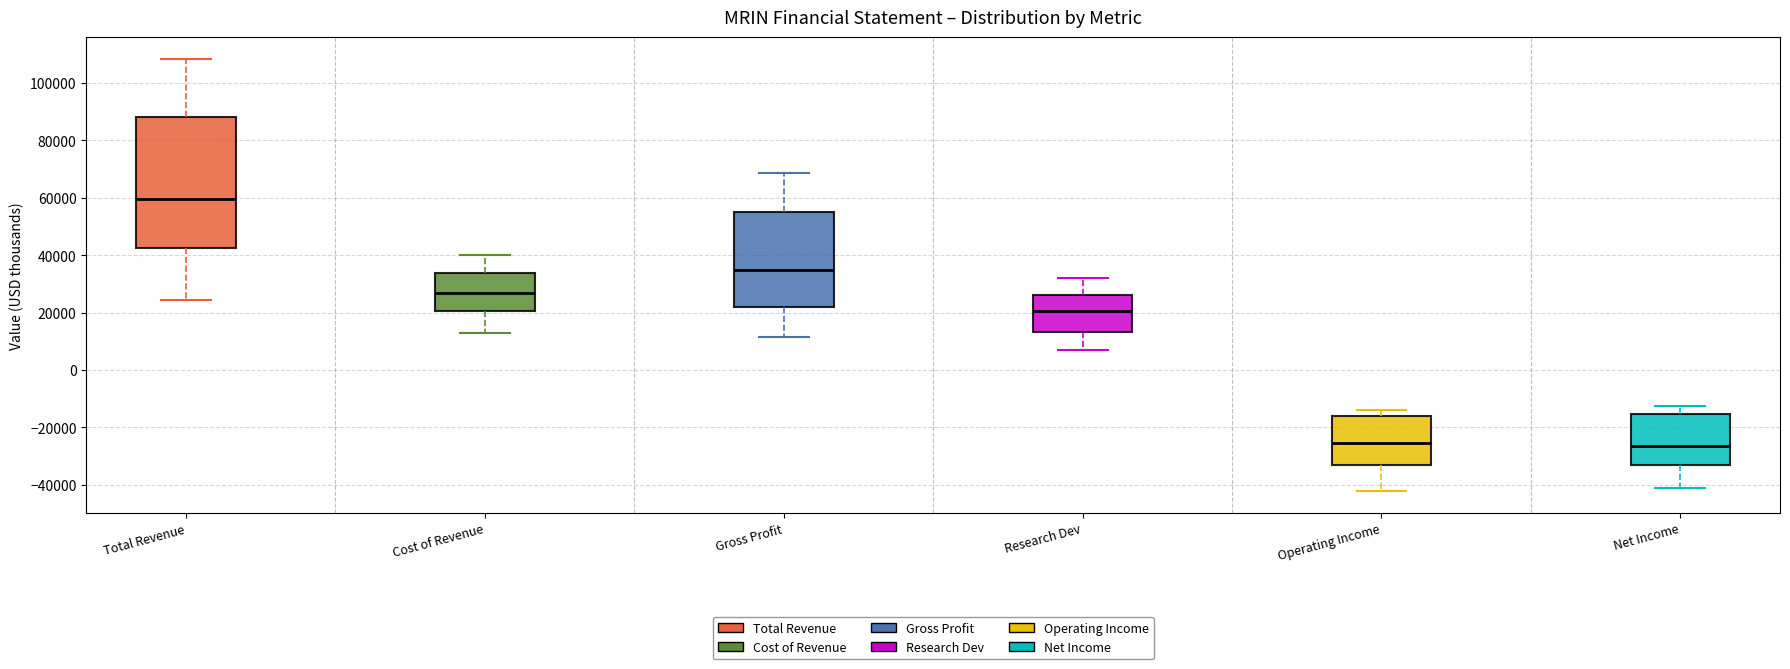

Reading left to right, transcribe this box plot: for each box, give where its median line is, the range the box spans, and where its two whiskers end, as read against the y-axis. The values are not printed on the chart, so give them approximately, as read against the axis.

Total Revenue: median 60000, box 42000 to 88000, whiskers 24000 to 108000
Cost of Revenue: median 28000, box 20000 to 34000, whiskers 12000 to 40000
Gross Profit: median 34000, box 22000 to 54000, whiskers 12000 to 68000
Research Dev: median 20000, box 14000 to 26000, whiskers 8000 to 32000
Operating Income: median -26000, box -34000 to -16000, whiskers -42000 to -14000
Net Income: median -26000, box -34000 to -16000, whiskers -42000 to -12000